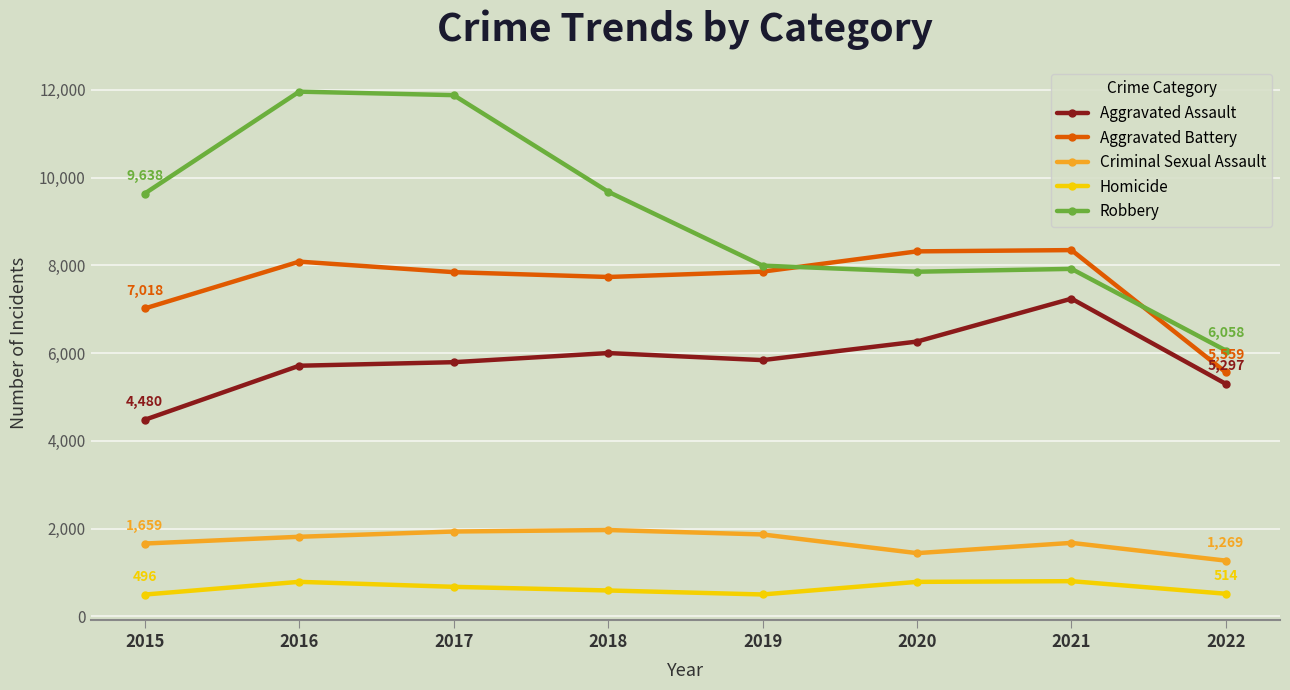

The value of Aggravated Assault at 2022 is 5297. True or false?

True